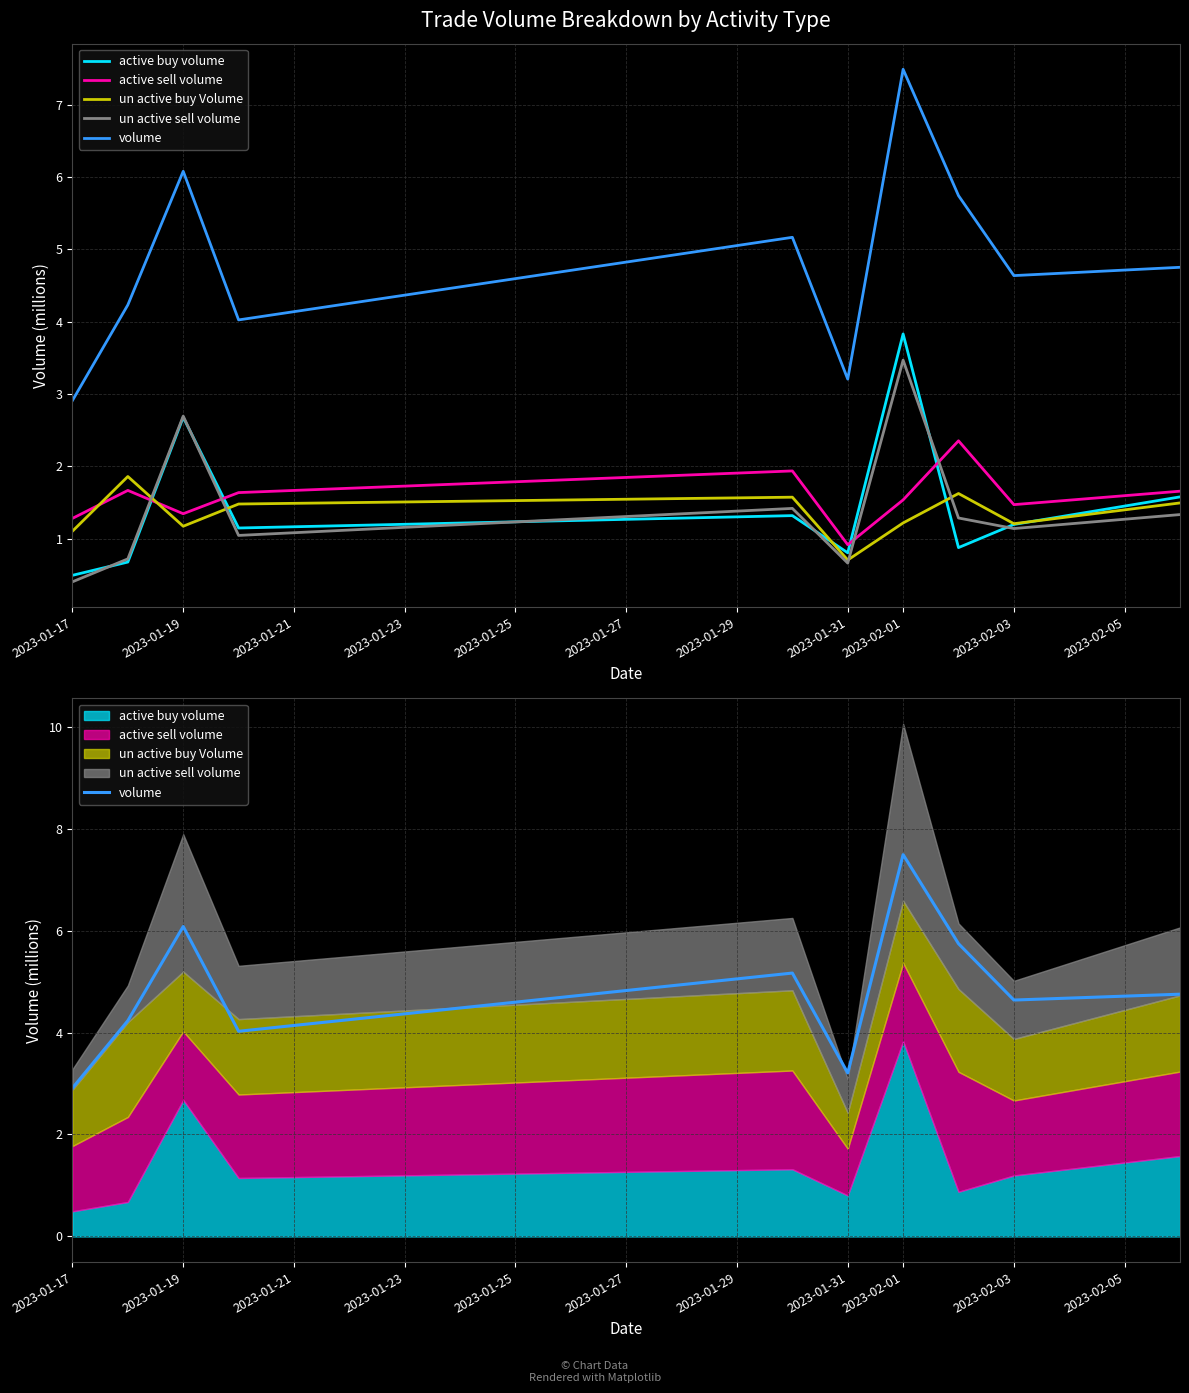

Between 2023-02-03 and 2023-01-17, which is larger?

2023-02-03